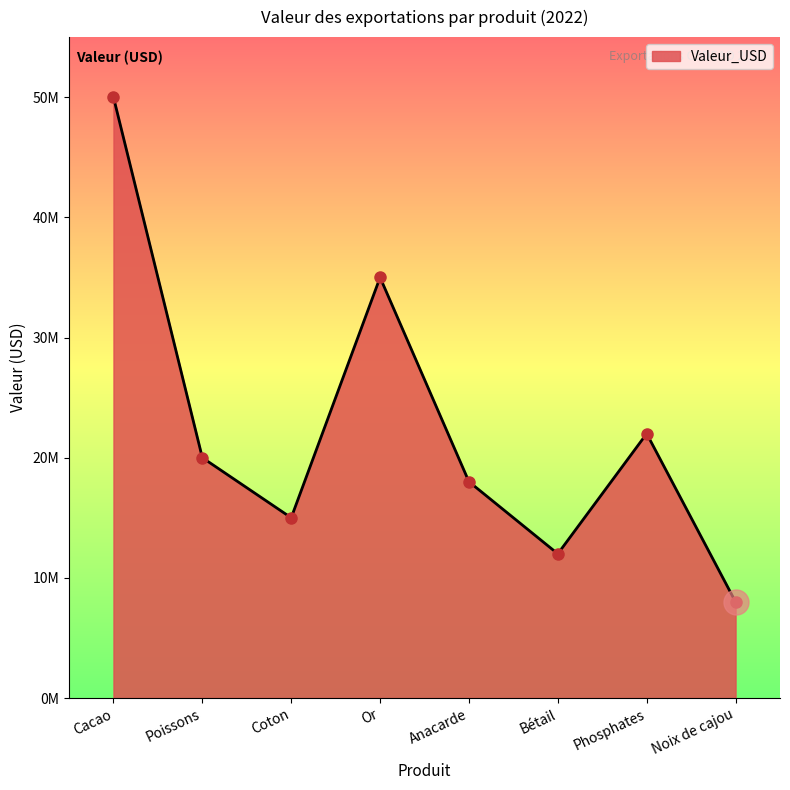

Is this an area chart (filled region under the line)?

Yes